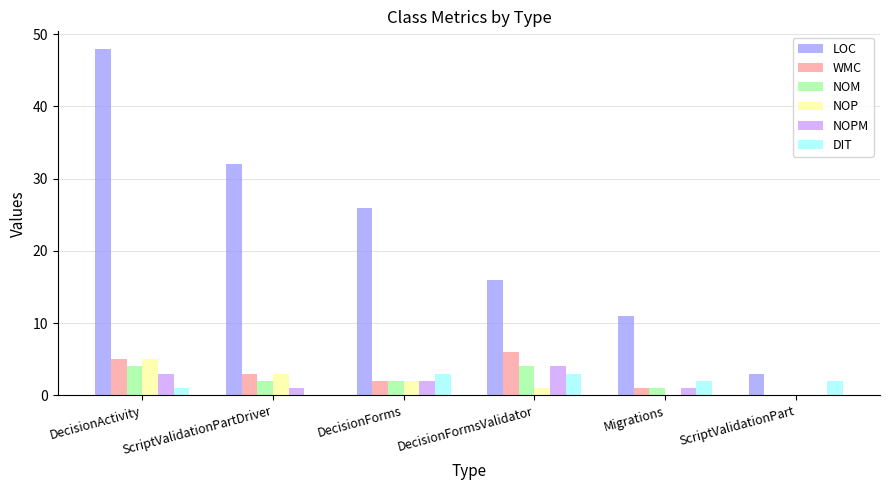

What is the sum of all LOC values?

136